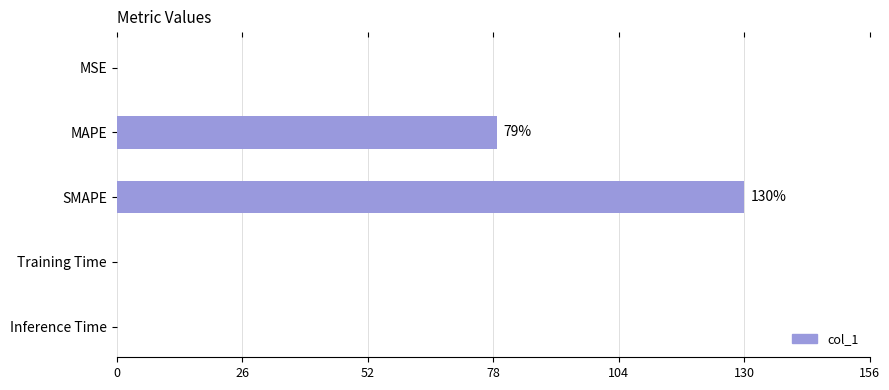

The value at SMAPE is 129.9. True or false?

True